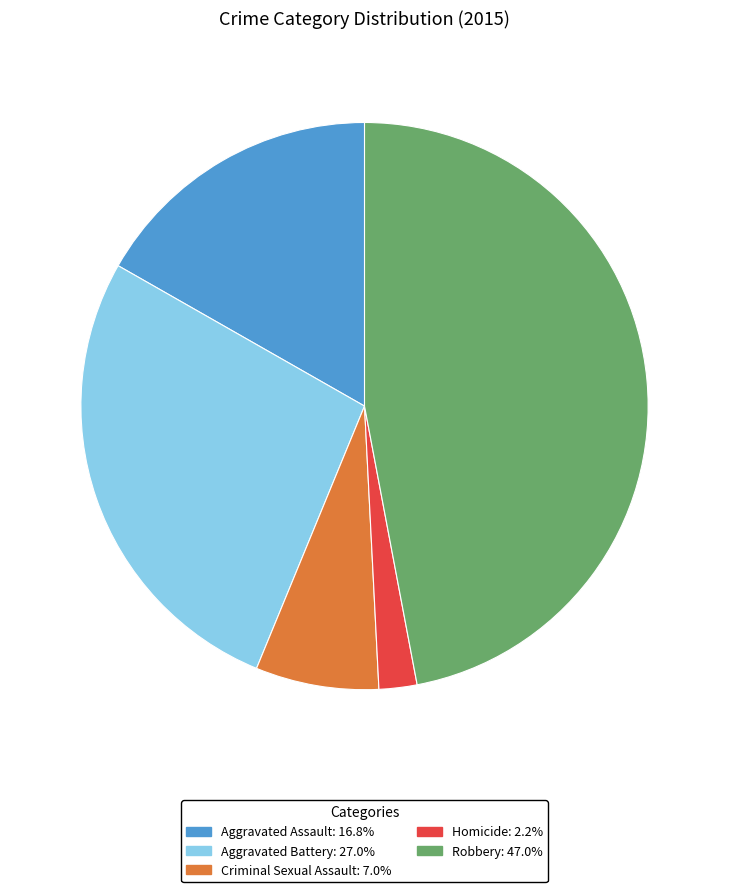

Which category has the smallest portion of the pie?

Homicide